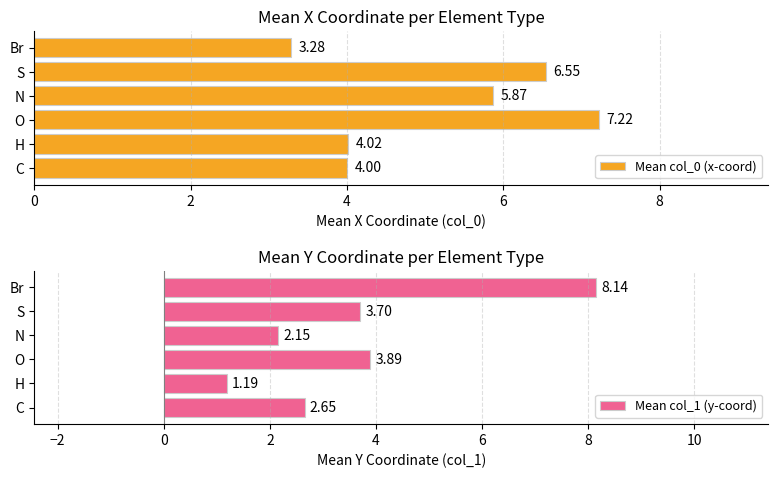

What is the highest value of the Mean col_1 (y-coord) series?

8.1